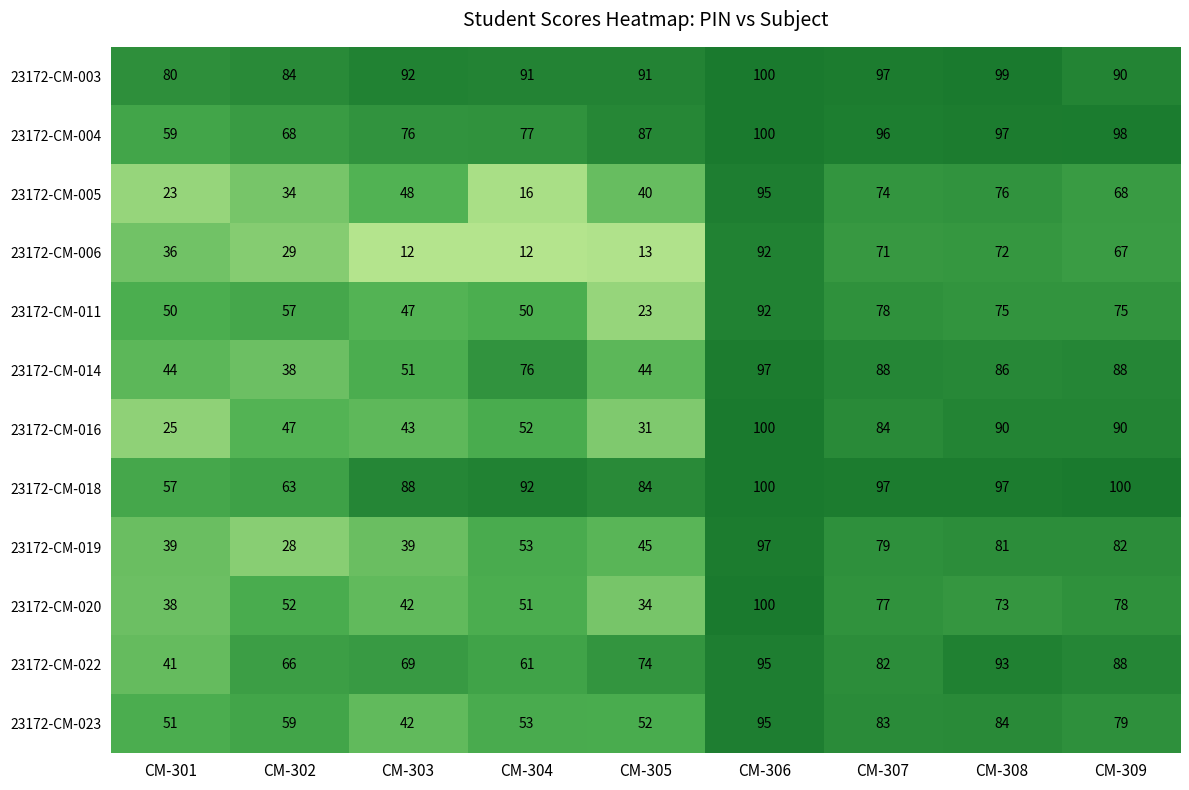

Which series has the largest total across all categories?

23172-CM-003